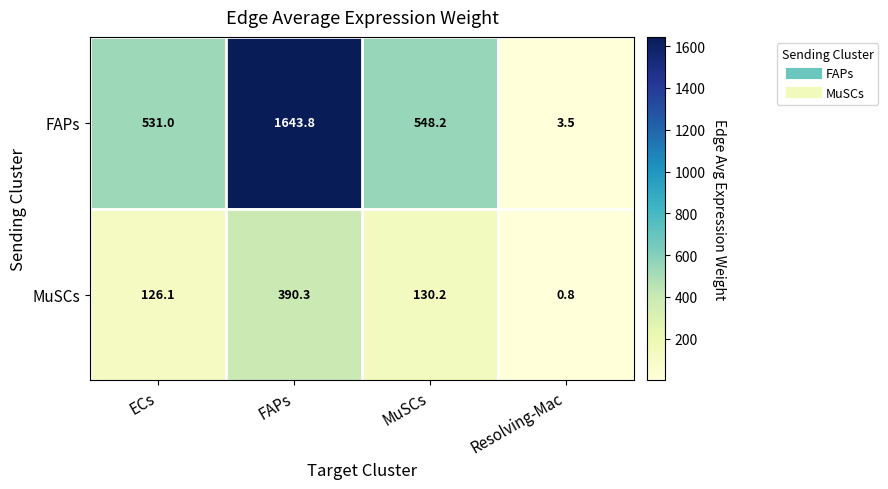

What is the difference between the highest and lowest values at MuSCs?

418.0